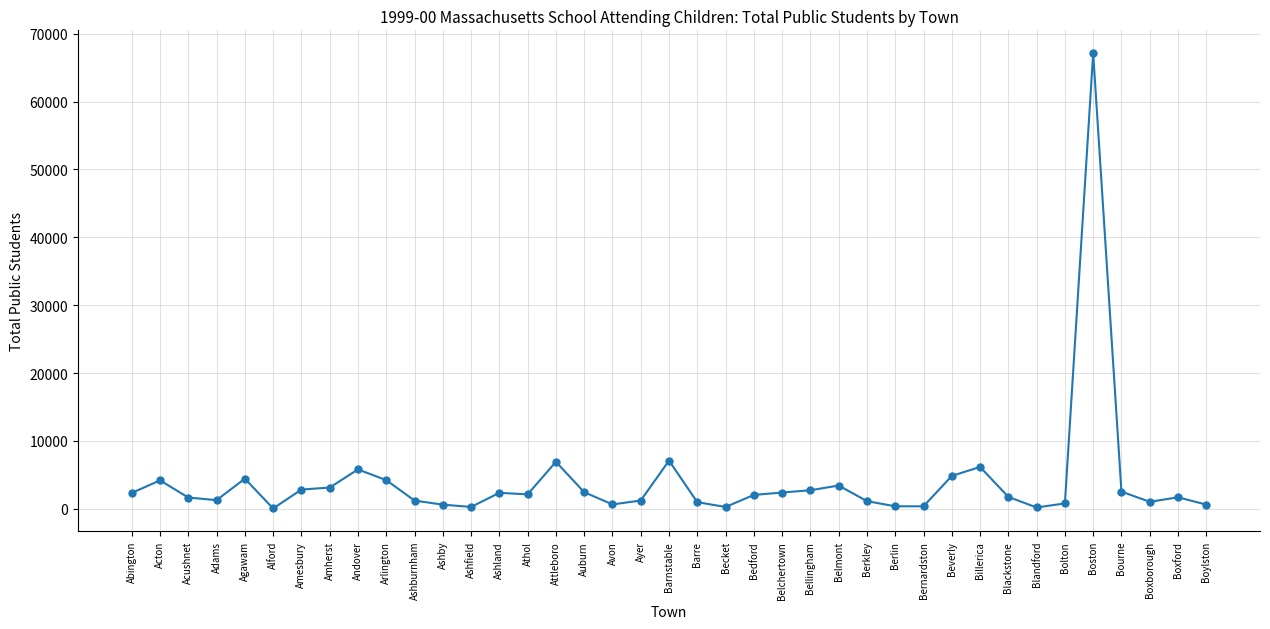

What is the sum of the values at Agawam and Barre?

5437